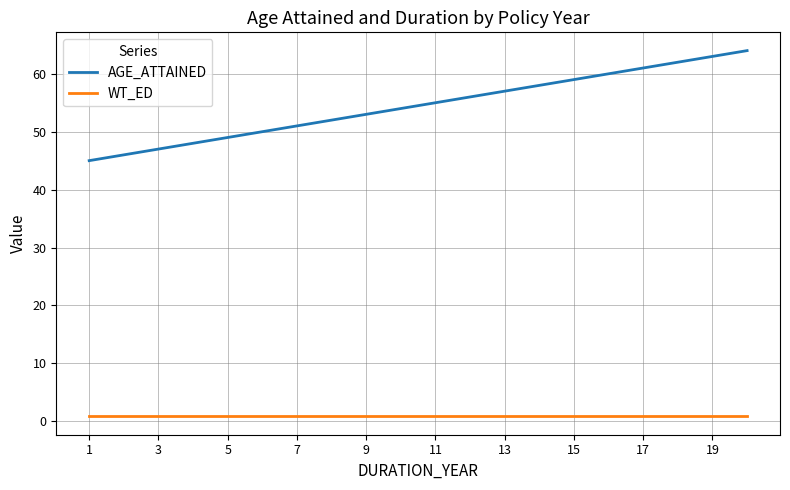

Which series has the largest total across all categories?

AGE_ATTAINED